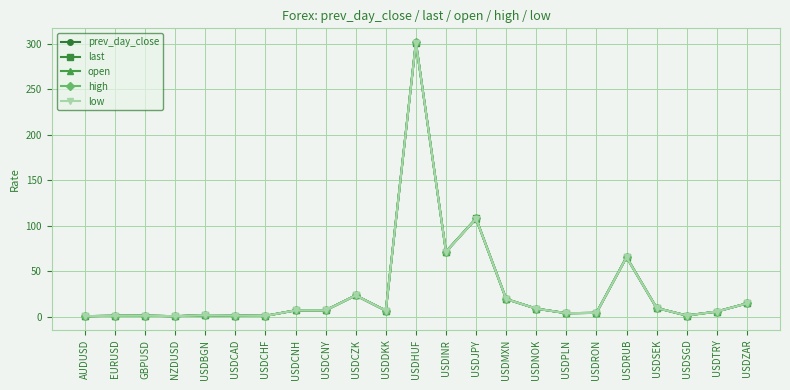

True or false: open has more than 0 points higher than both neighbors.

True